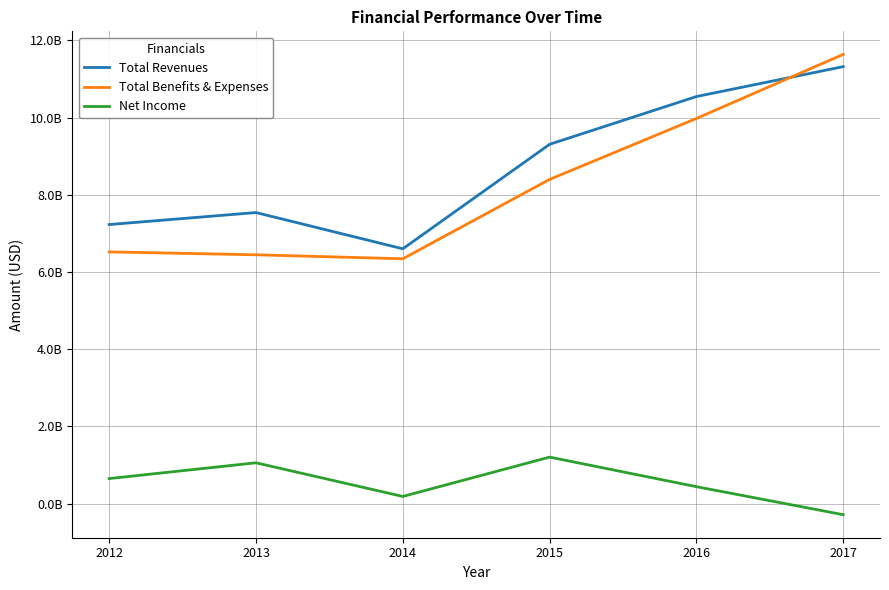

What is the sum of the Total Benefits & Expenses values at 2015 and 2016?

18378104000